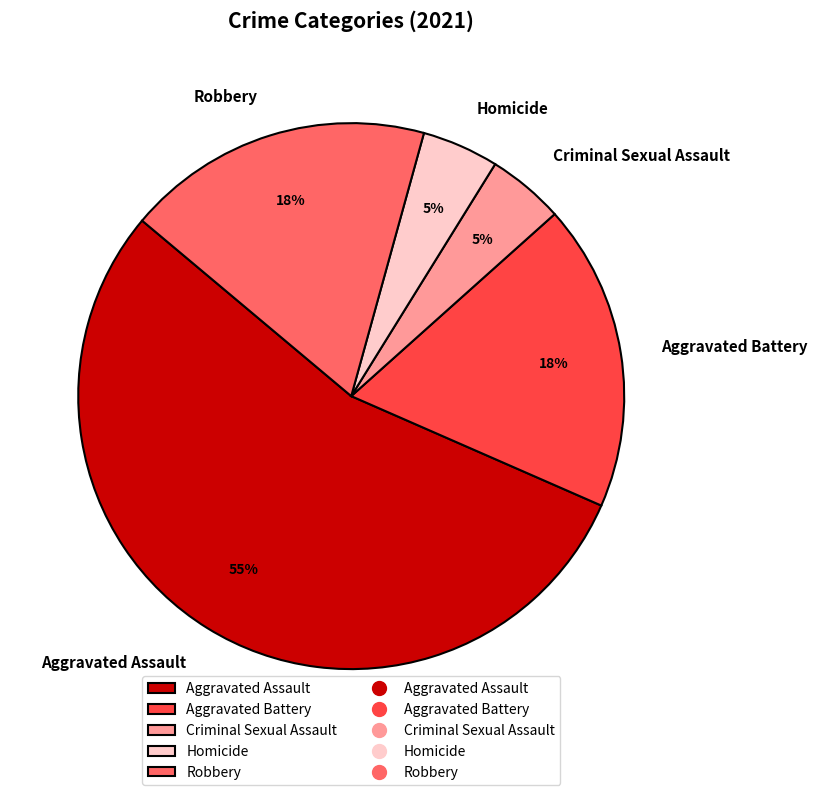

Which category has the biggest portion of the pie?

Aggravated Assault